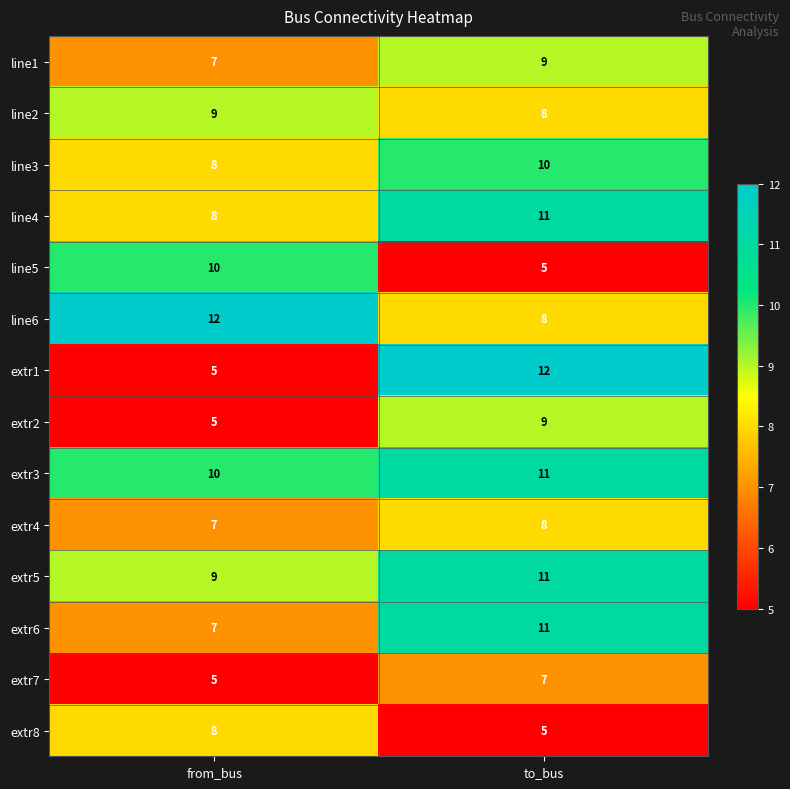

Which series has the largest range (max minus min)?

extr1